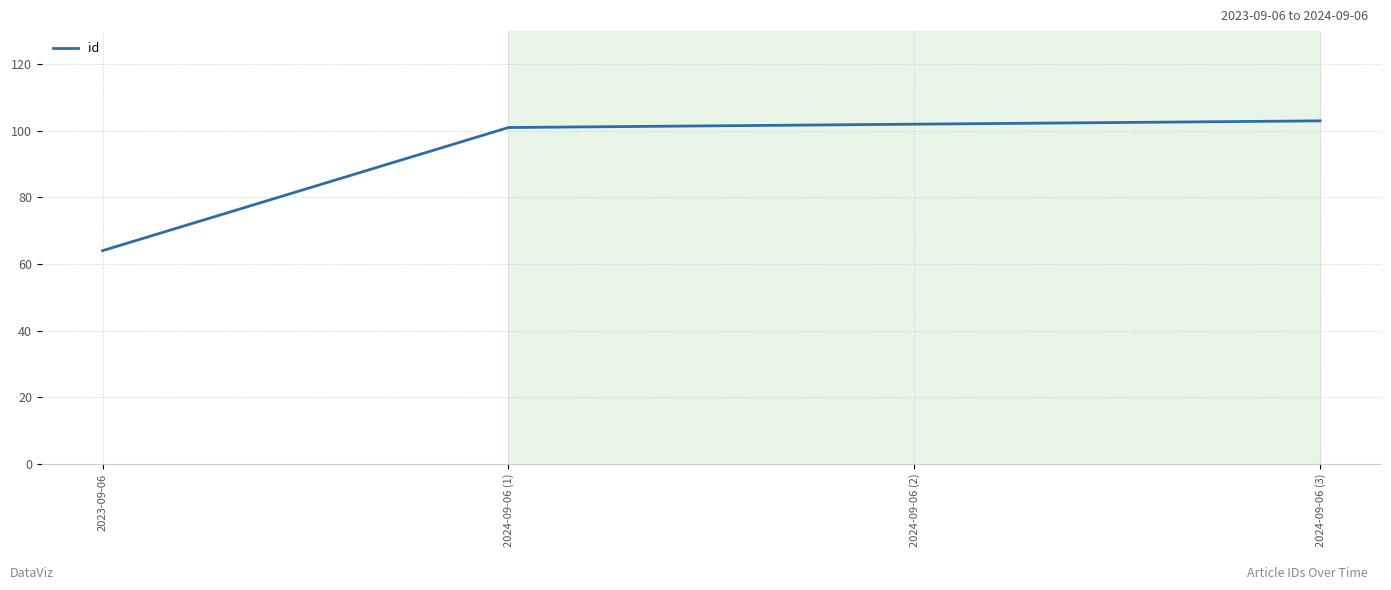

Is this an area chart (filled region under the line)?

No